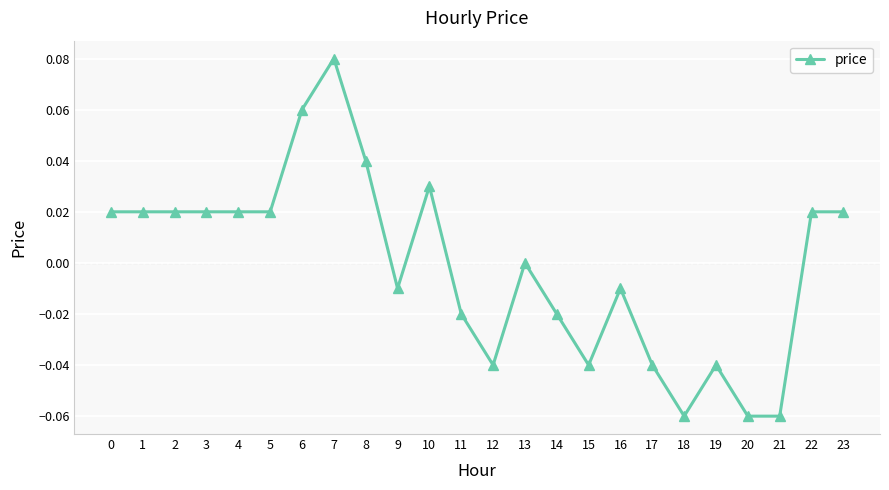

What is the change in value from 20 to 23?

+0.1